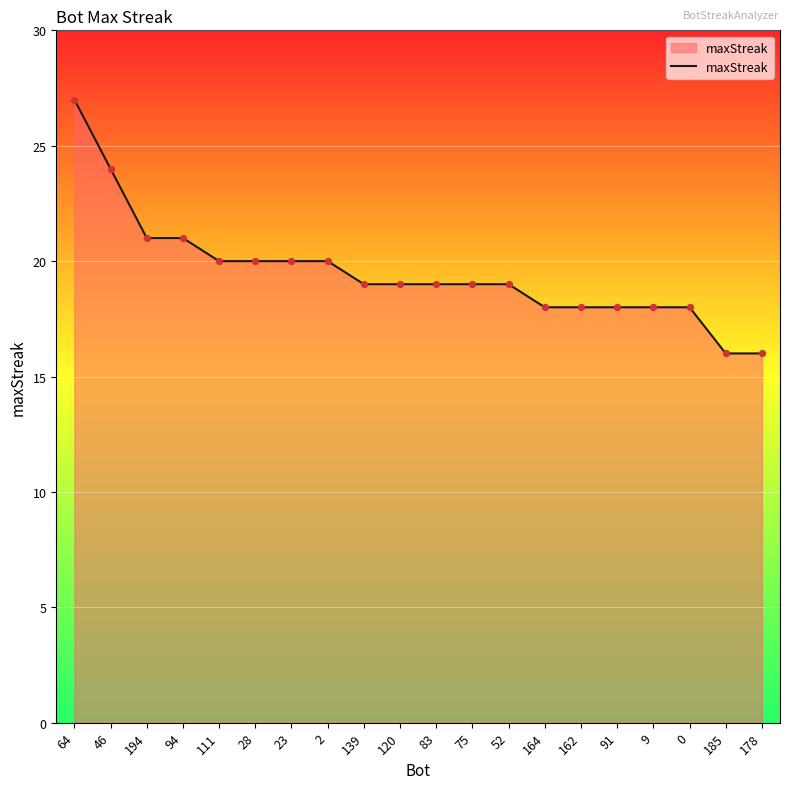

Between 28 and 194, which is larger?

194